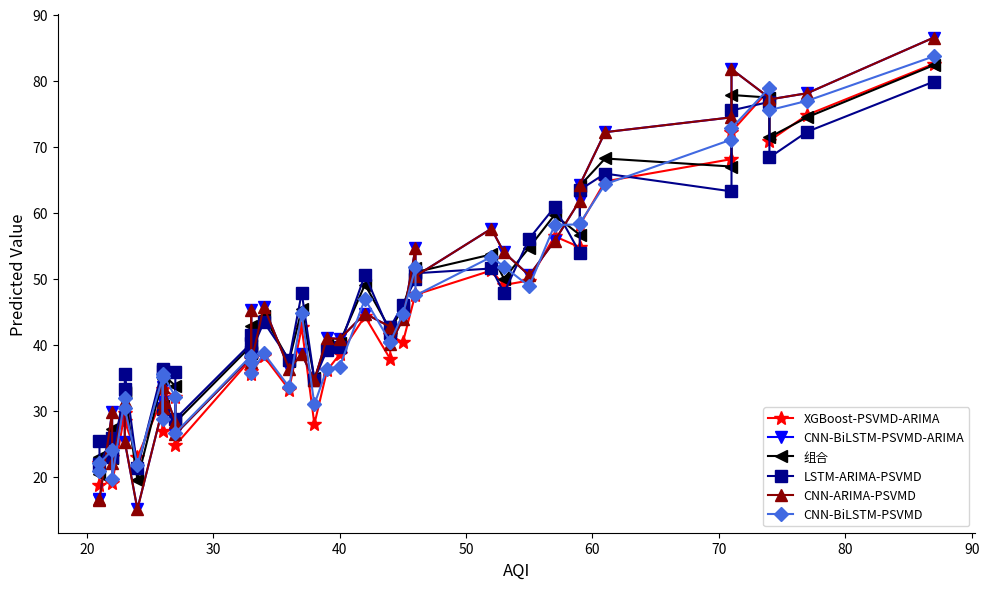

How many data points in LSTM-ARIMA-PSVMD are less than 42?

20